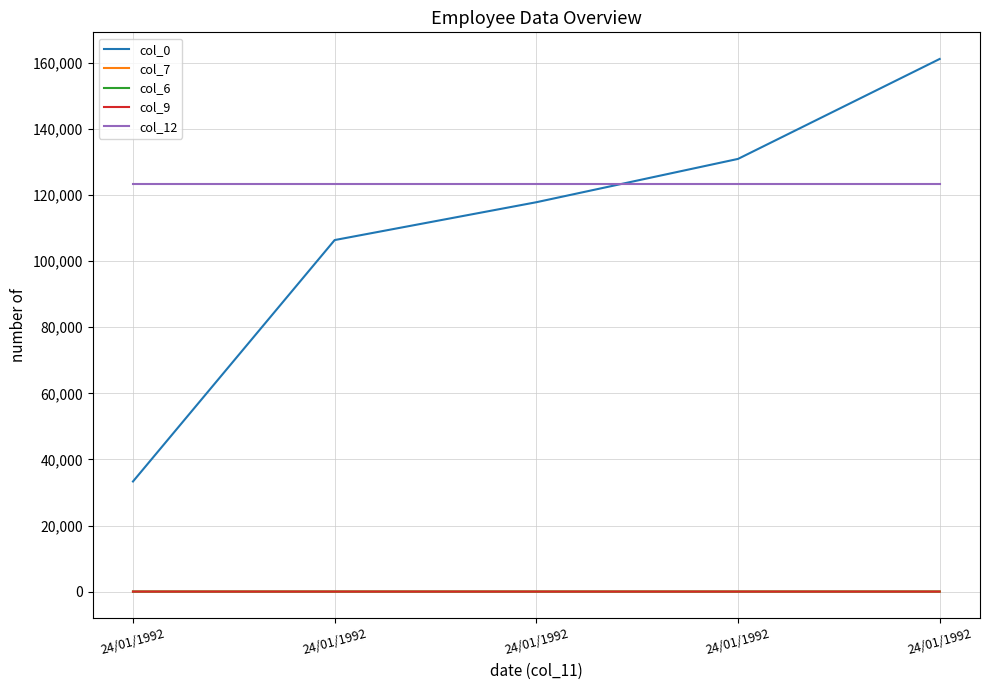

Is it true that col_6 equals 1 at 24/01/1992?

True